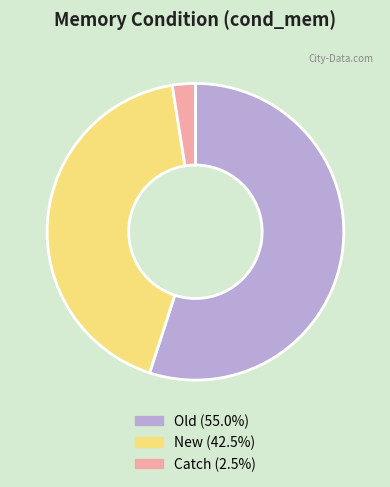

Count the number of slices in the pie.

3